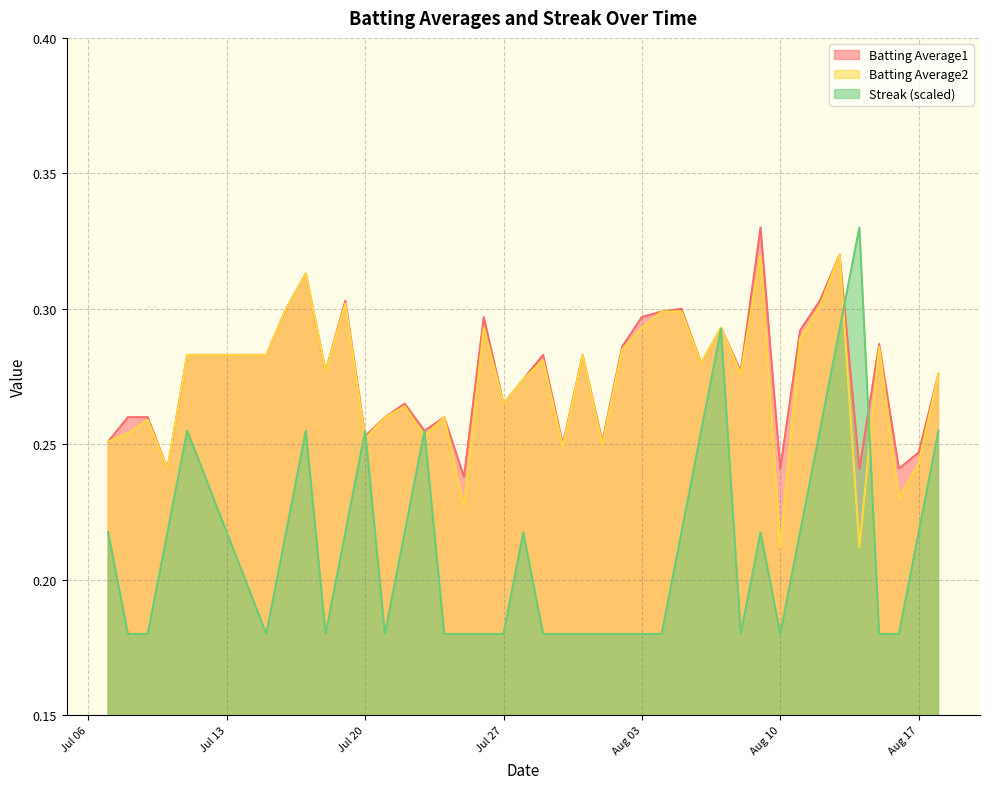

Which series has the widest spread of values?

Streak (scaled)